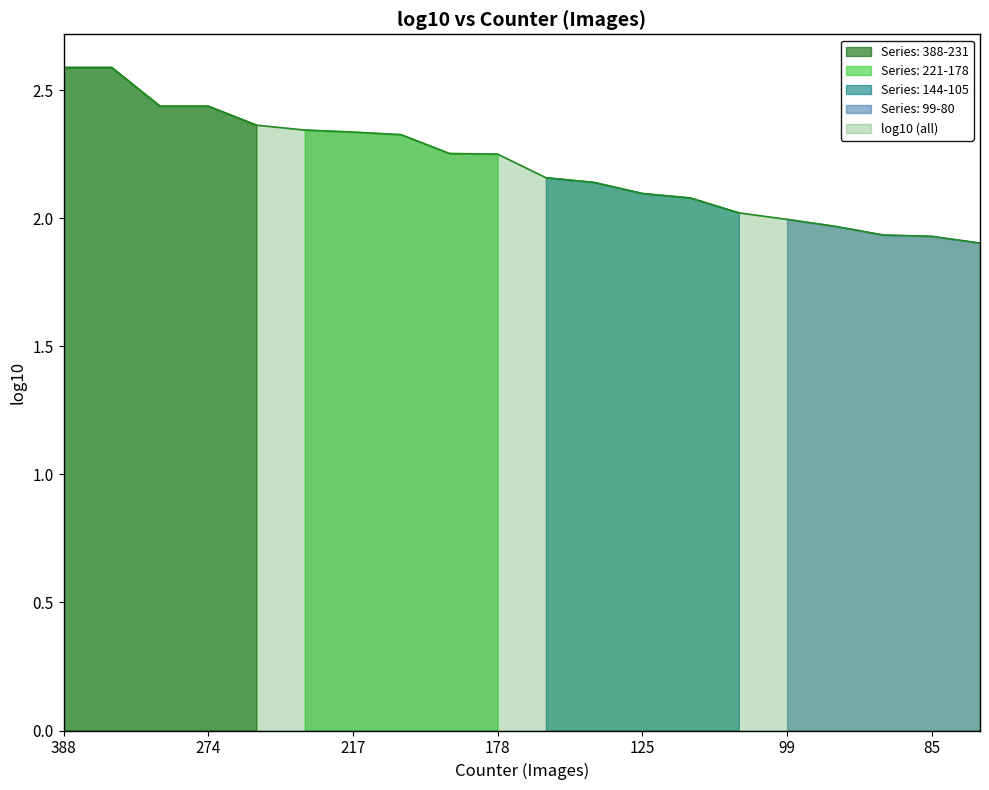

True or false: the data has more than 2 interior local peaks.

False